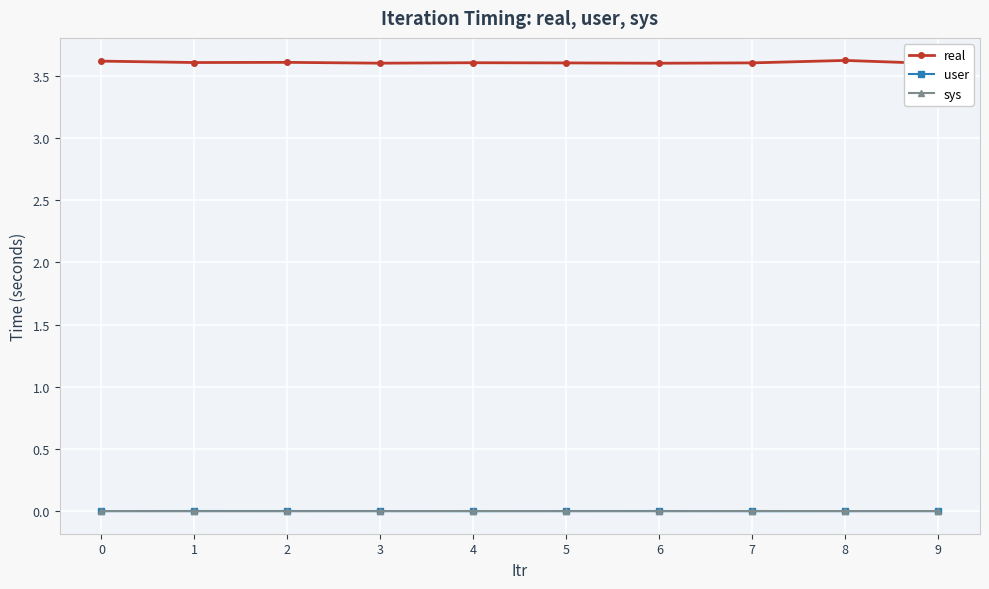

The real series shows 1.8 at 5. True or false?

False